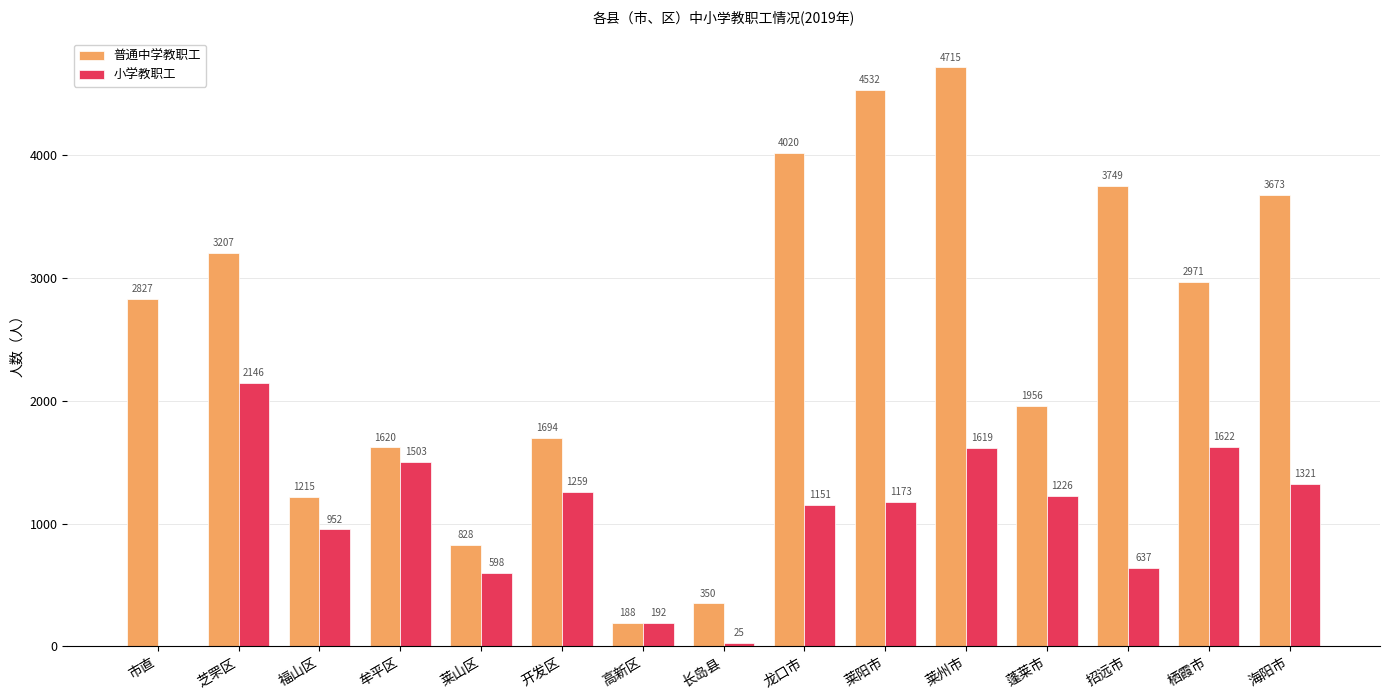

Reading right to left, transcribe all the data shown in this chart.

普通中学教职工: 海阳市=3673	栖霞市=2971	招远市=3749	蓬莱市=1956	莱州市=4715	莱阳市=4532	龙口市=4020	长岛县=350	高新区=188	开发区=1694	莱山区=828	牟平区=1620	福山区=1215	芝罘区=3207	市直=2827
小学教职工: 海阳市=1321	栖霞市=1622	招远市=637	蓬莱市=1226	莱州市=1619	莱阳市=1173	龙口市=1151	长岛县=25	高新区=192	开发区=1259	莱山区=598	牟平区=1503	福山区=952	芝罘区=2146	市直=0